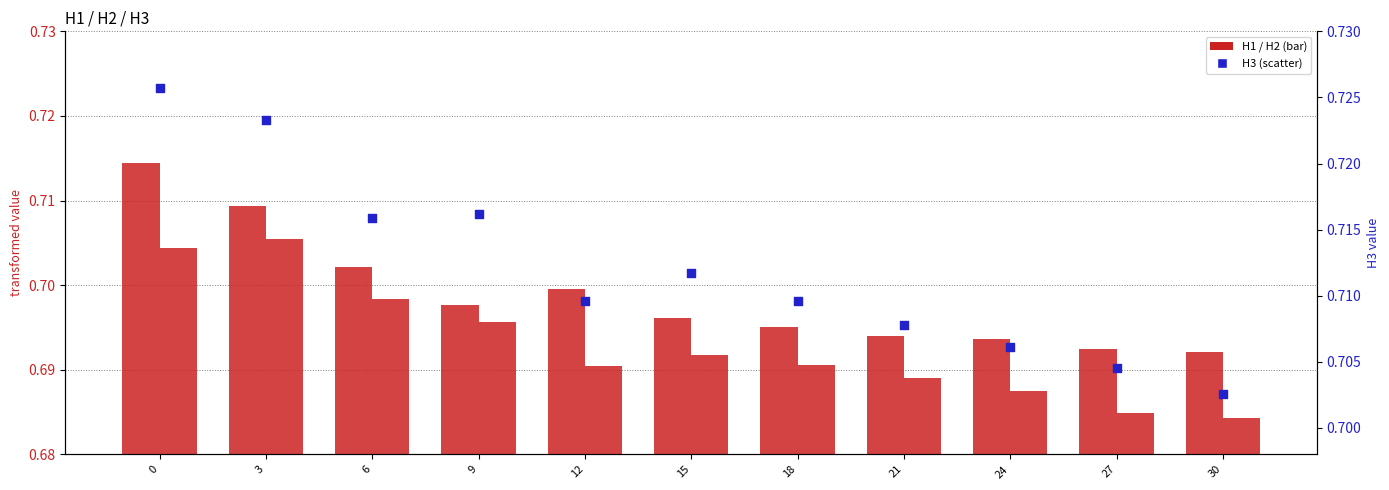

At how many categories does at least one series exceed 0?

11